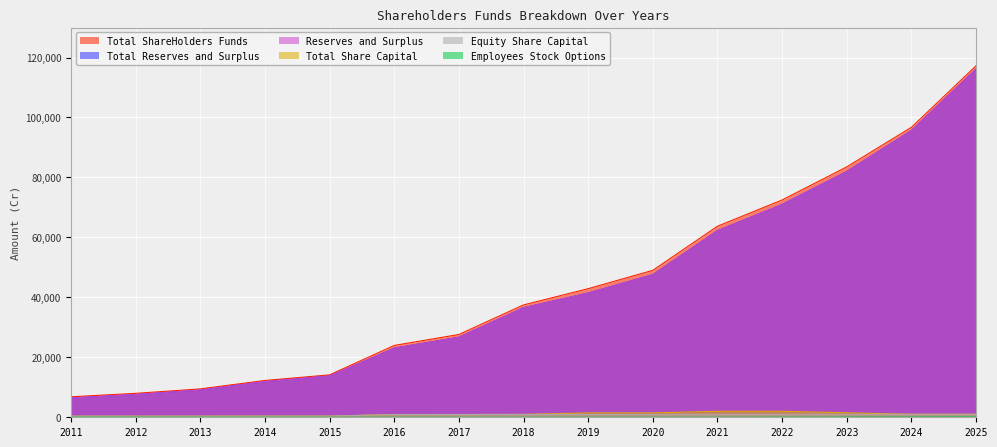

True or false: Total Reserves and Surplus and Equity Share Capital intersect in this chart.

False